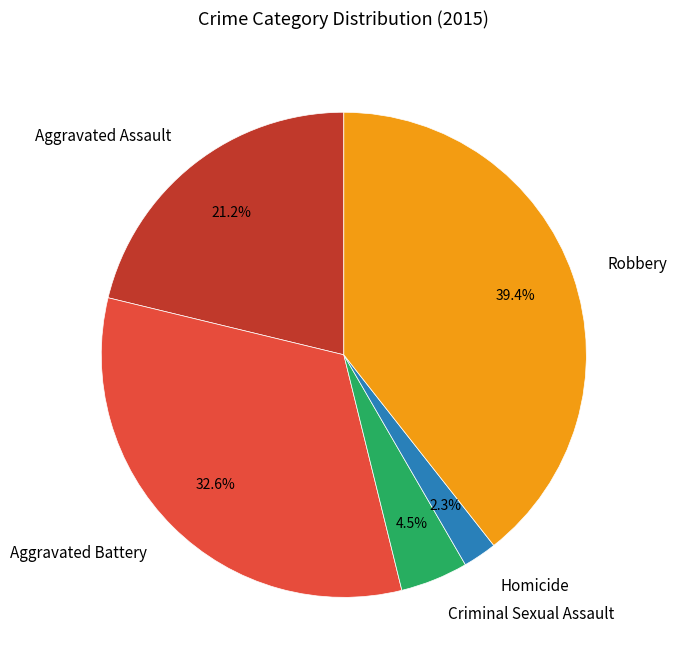

Which has a higher value, Aggravated Assault or Robbery?

Robbery